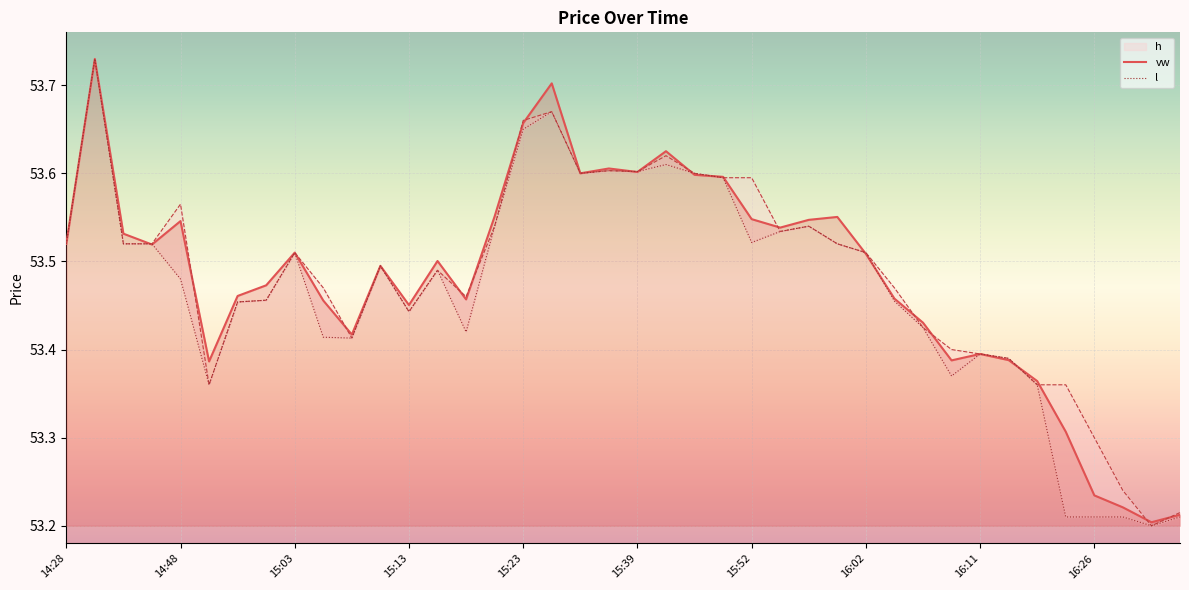

Rank the categories by h value from lowest to highest.

38, 39, 37, 36, 15:39, 34, 35, 33, 32, 31, 10, 30, 12, 15:52, 16:02, 14, 16:26, 29, 13, 11, 16:11, 28, 14:28, 15:03, 15:13, 27, 25, 15, 26, 15:23, 23, 24, 18, 22, 20, 19, 21, 16, 17, 14:48